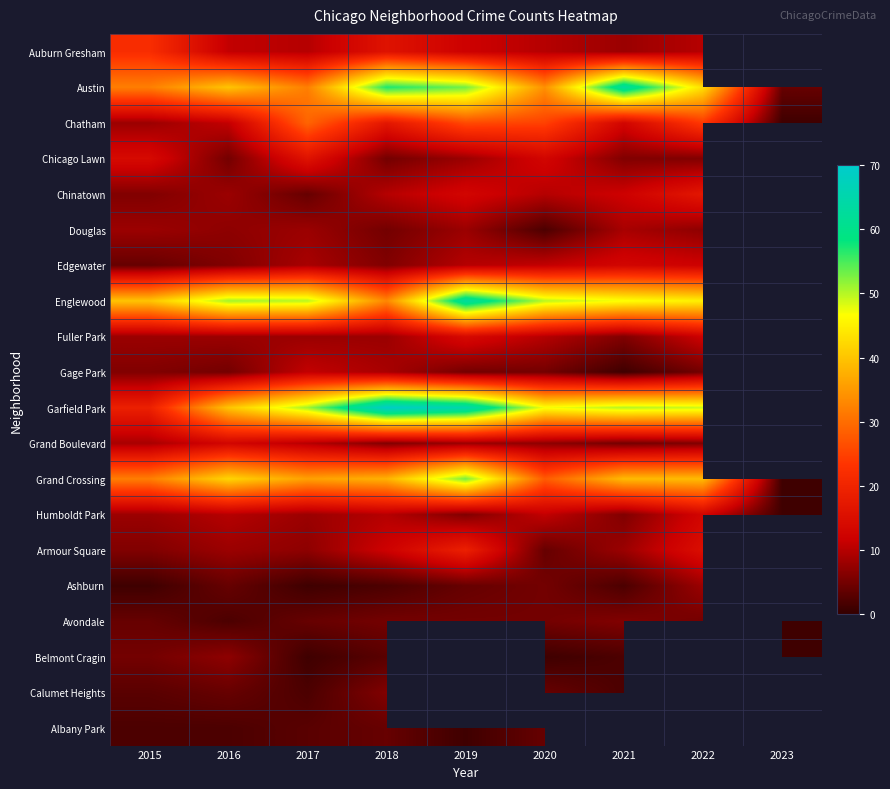

Between 2023 and 2019, which is larger?

2019